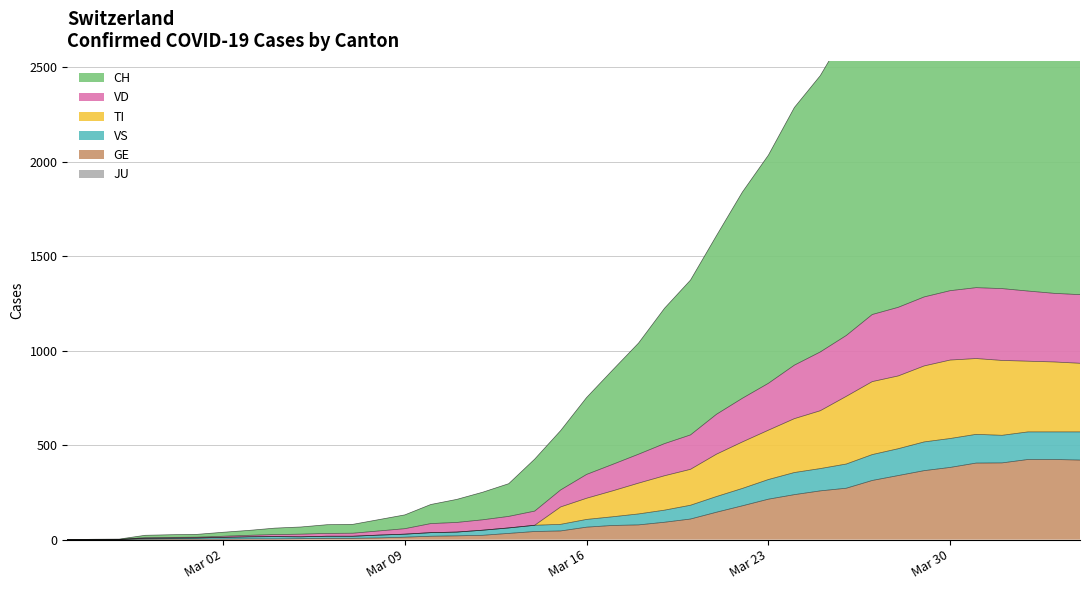

What is the maximum value for GE?

424